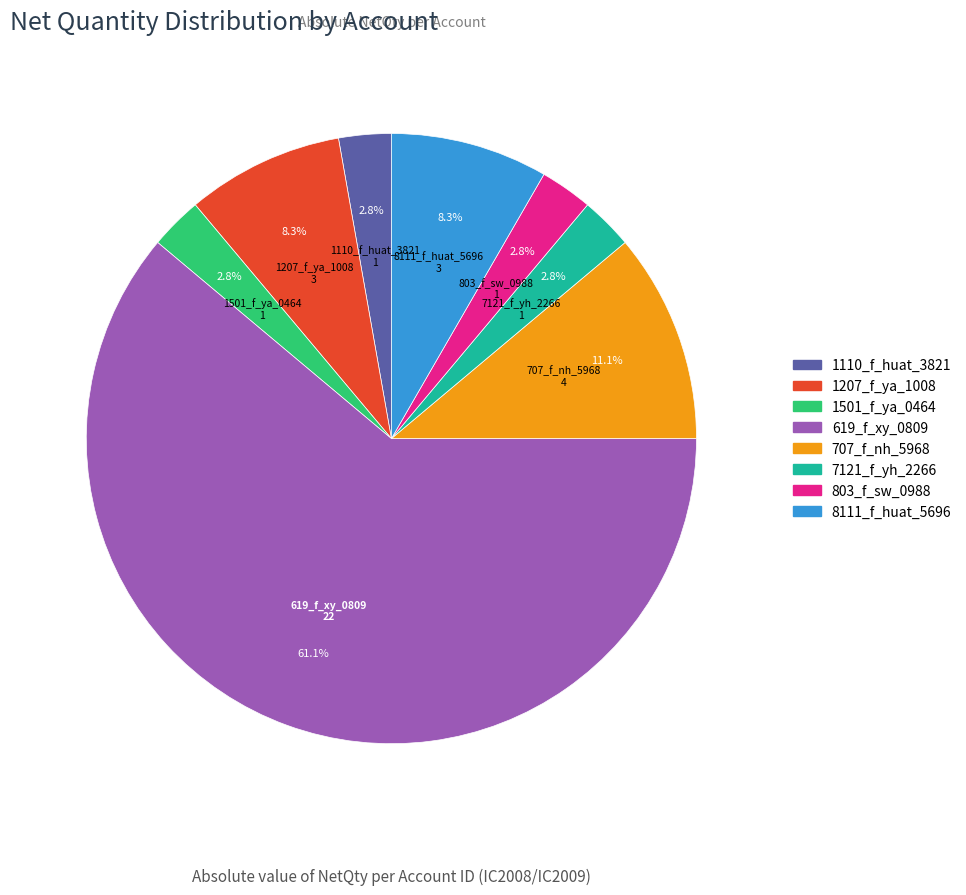

Count the number of slices in the pie.

8